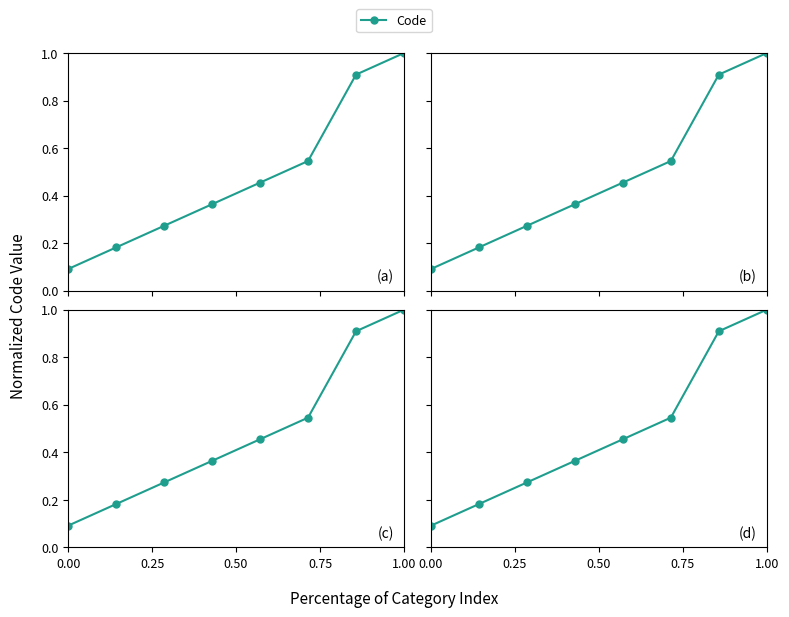

Reading left to right, what are all the values shown in this chart?

0.1	0.2	0.3	0.4	0.5	0.5	0.9	1.0